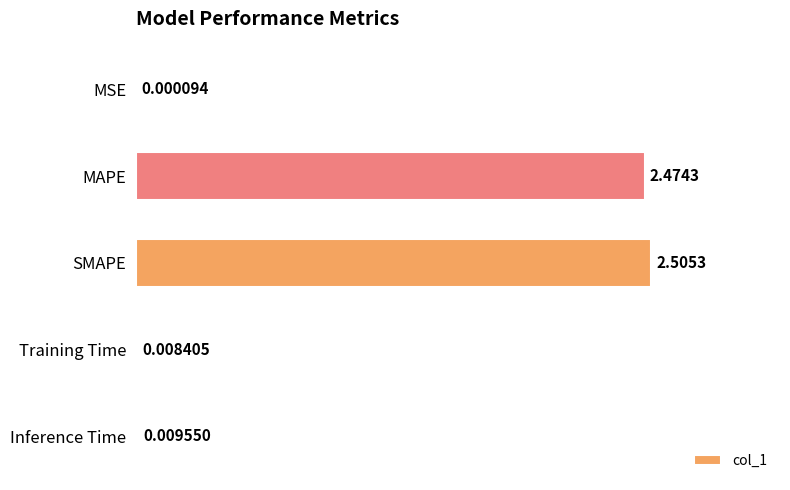

Where is the data nearest to the value 1?

Inference Time